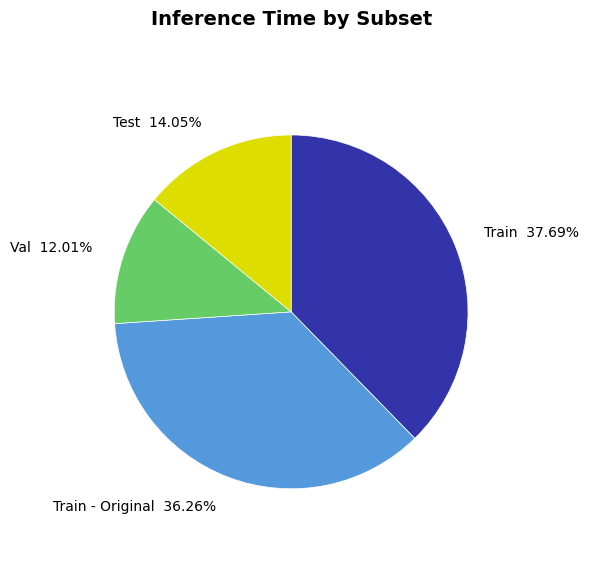

To the nearest percent, what percentage of the pie is Test?

14%